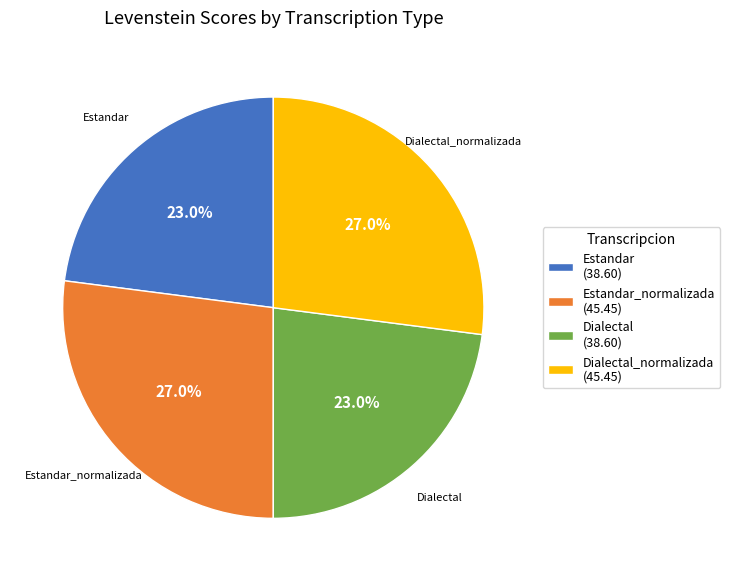

Approximately how many times larger is the value at Dialectal_normalizada (45.45) compared to Estandar (38.60)?

1.2